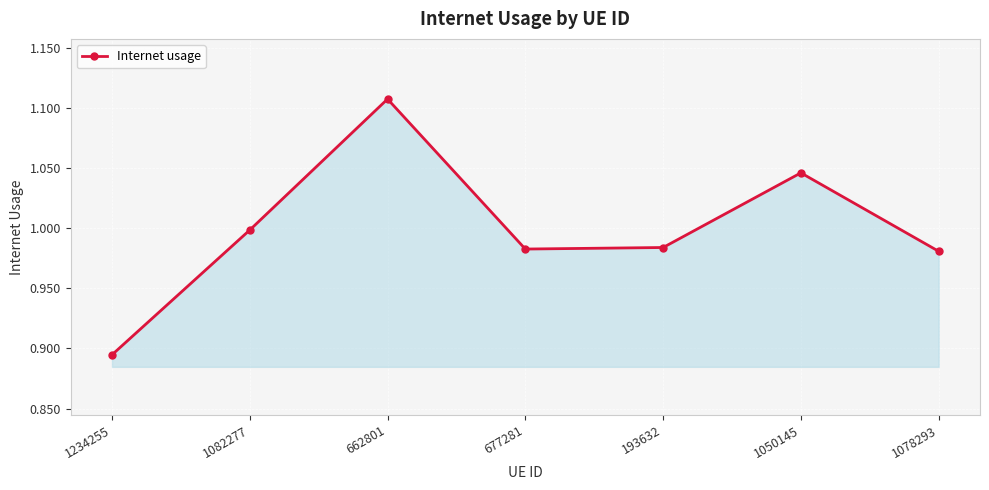

Which category has the highest value across all series?

662801